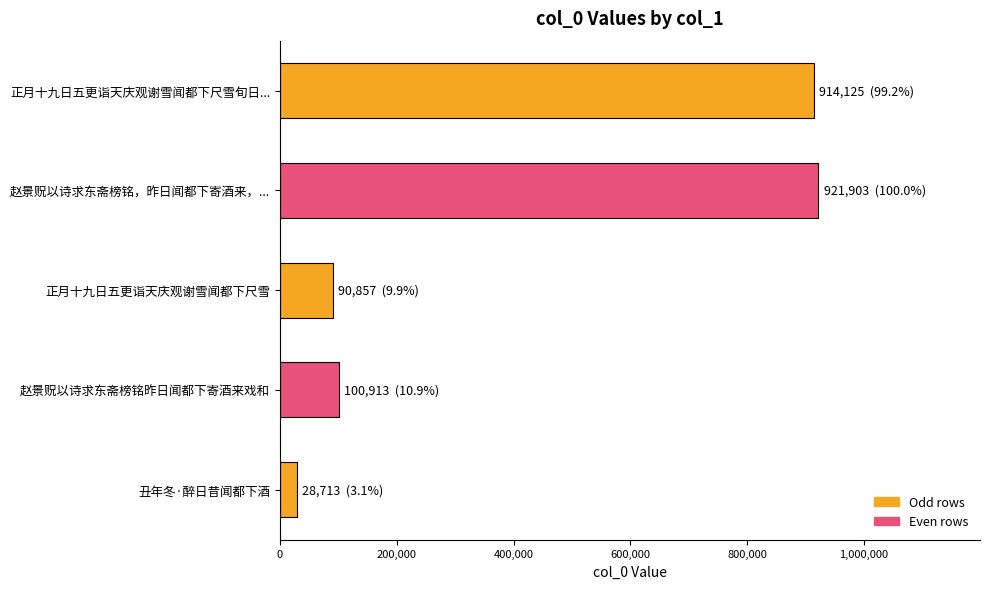

Between 赵景贶以诗求东斋榜铭，昨日闻都下寄酒来，... and 赵景贶以诗求东斋榜铭昨日闻都下寄酒来戏和, which is larger?

赵景贶以诗求东斋榜铭，昨日闻都下寄酒来，...